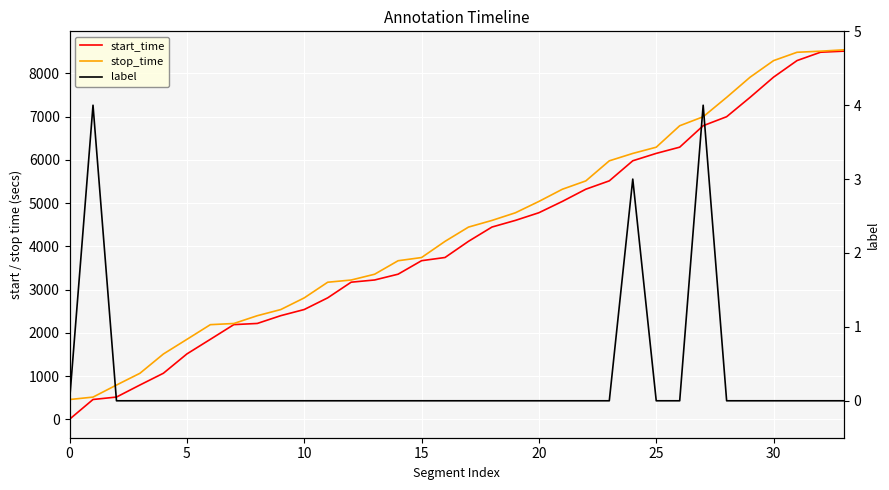

The stop_time series shows 3354 at 13. True or false?

True